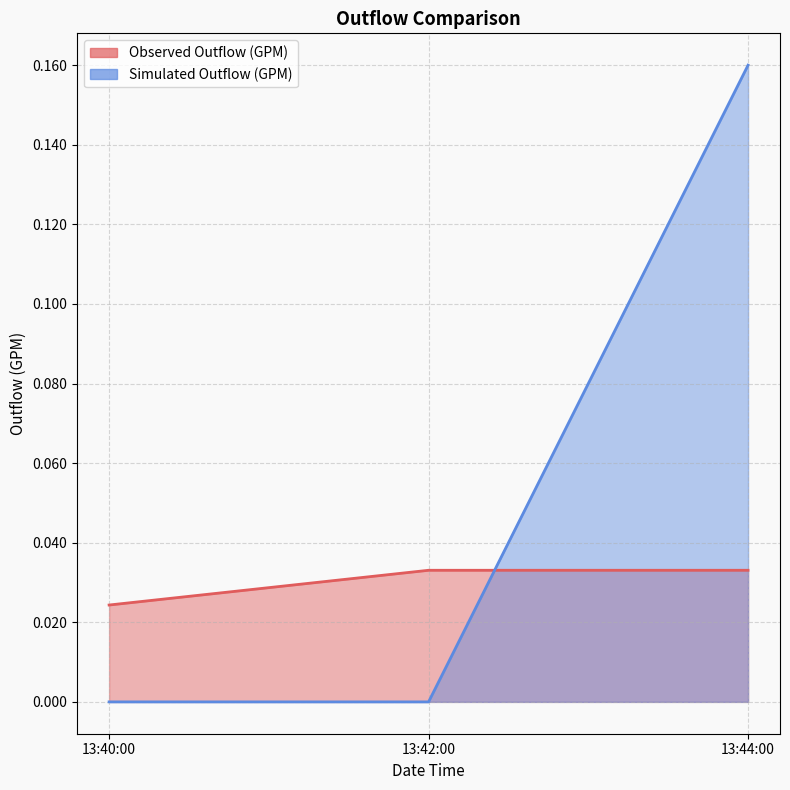

Reading left to right, list all the values displayed in this chart.

Observed Outflow (GPM): 0.0	0.0	0.0
Simulated Outflow (GPM): 0.0	0.0	0.2